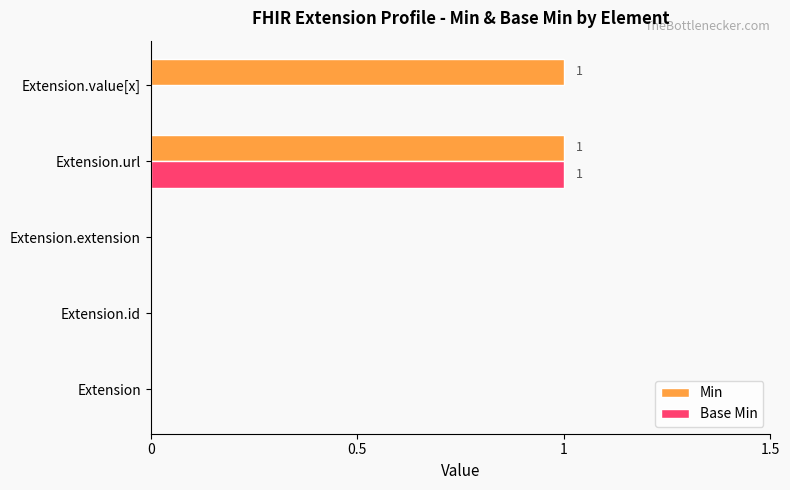

What are all the series names shown in the legend?

Min, Base Min